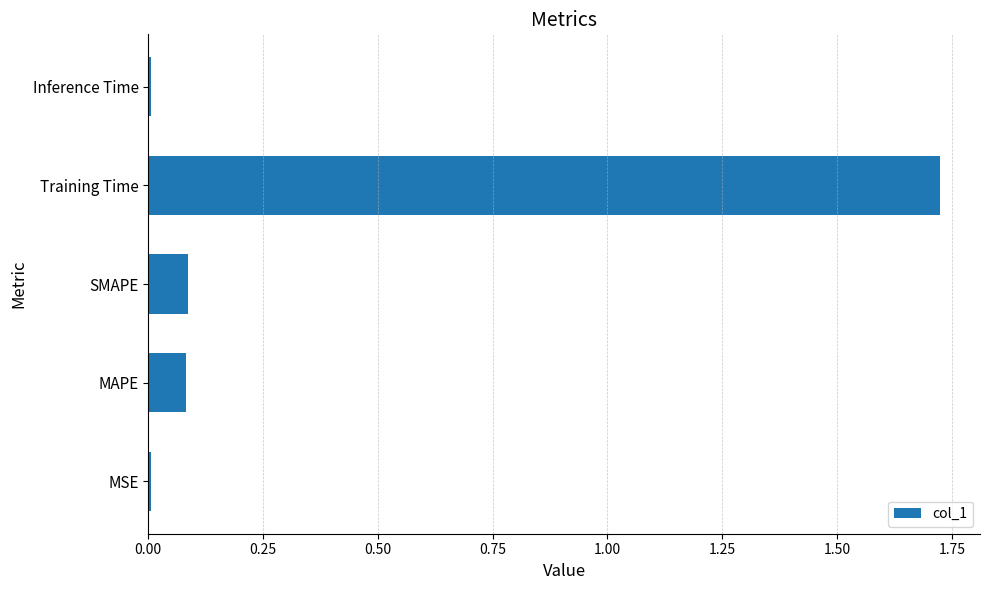

Are the bars horizontal?

Yes